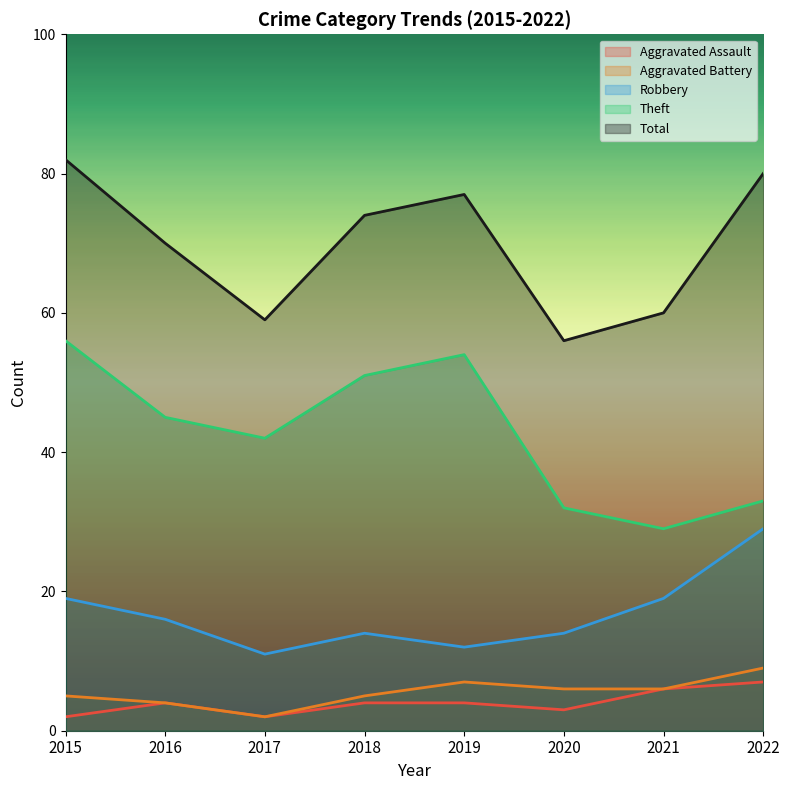

At which category does Robbery reach its first local valley?

2017